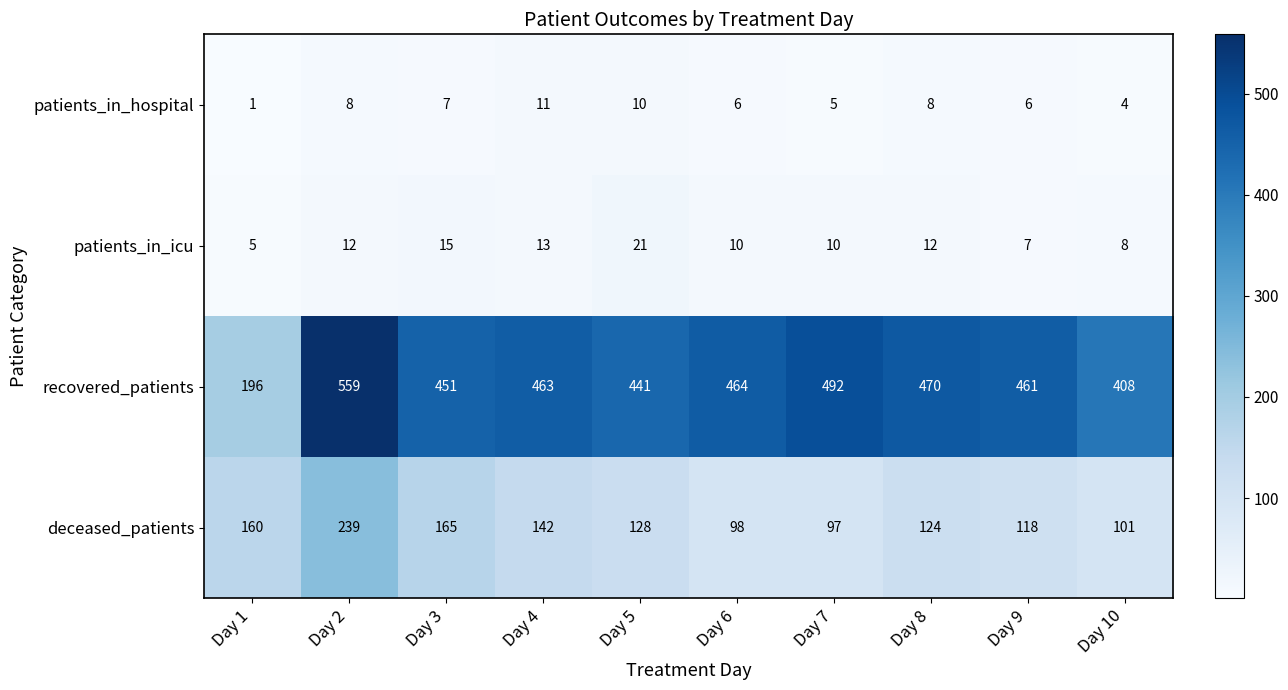

What is the approximate value of recovered_patients at Day 3, to the nearest 10?

450